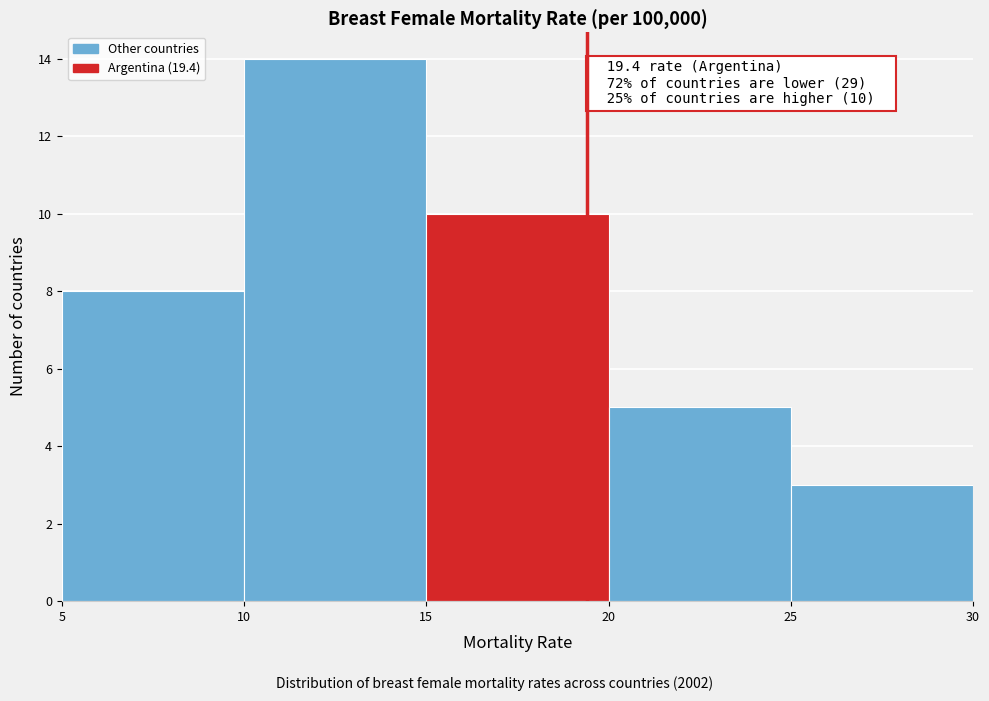

Over which range of the x-axis is the bar tallest?

10 to 15